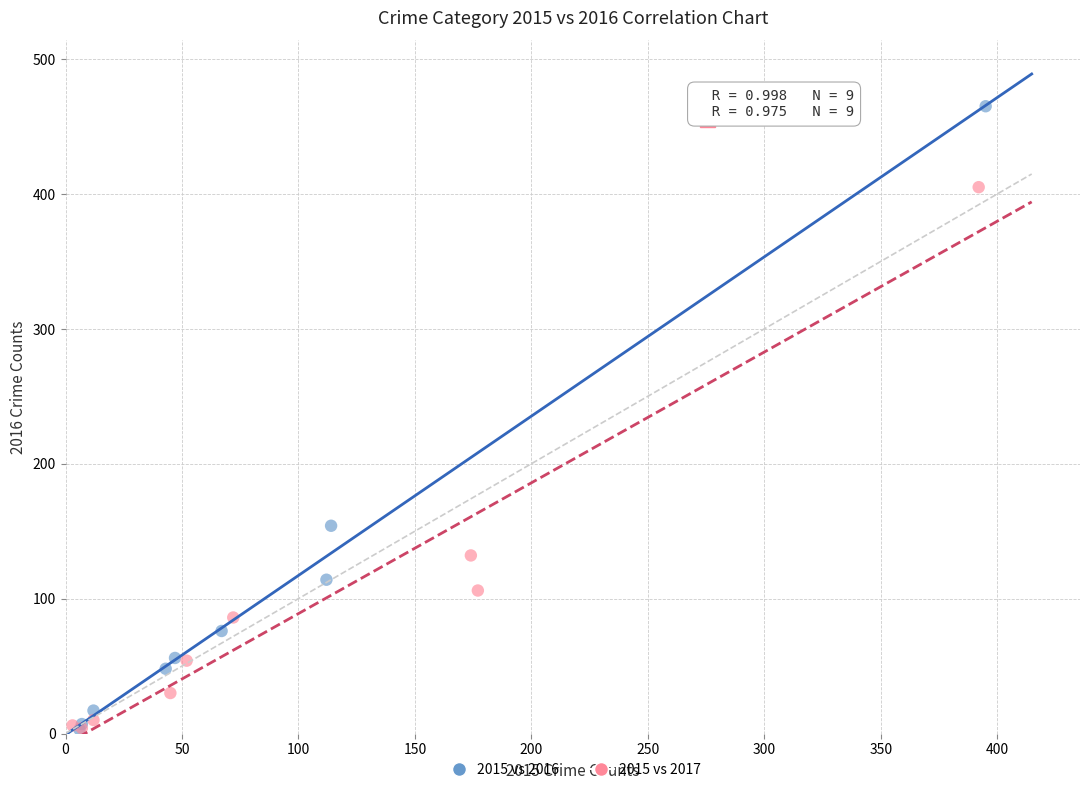

Which series has the widest spread of Y values?

2015 vs 2016